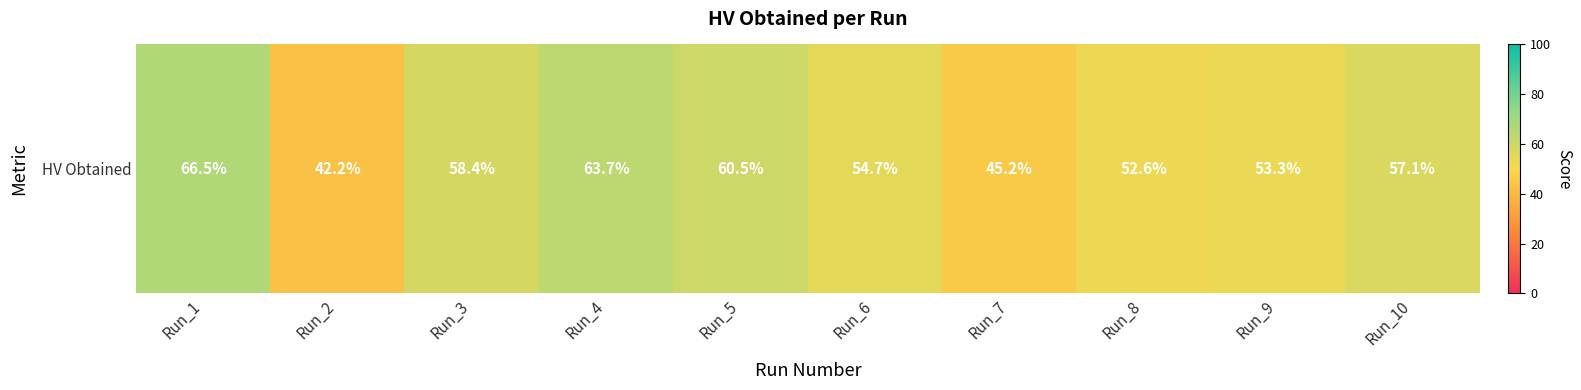

Which category has the lowest value across all series?

Run_2